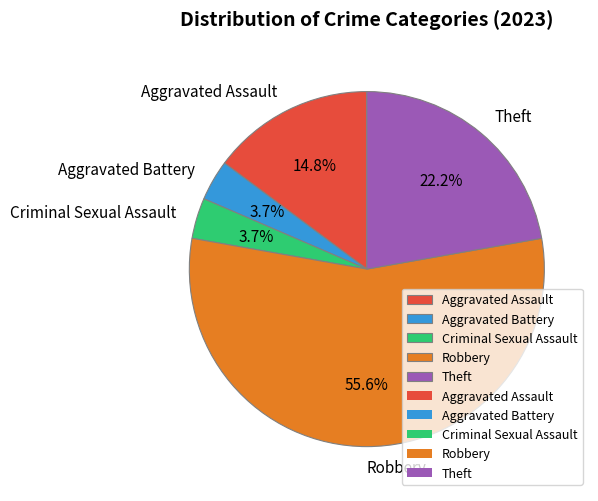

How many slices are in this pie chart?

5